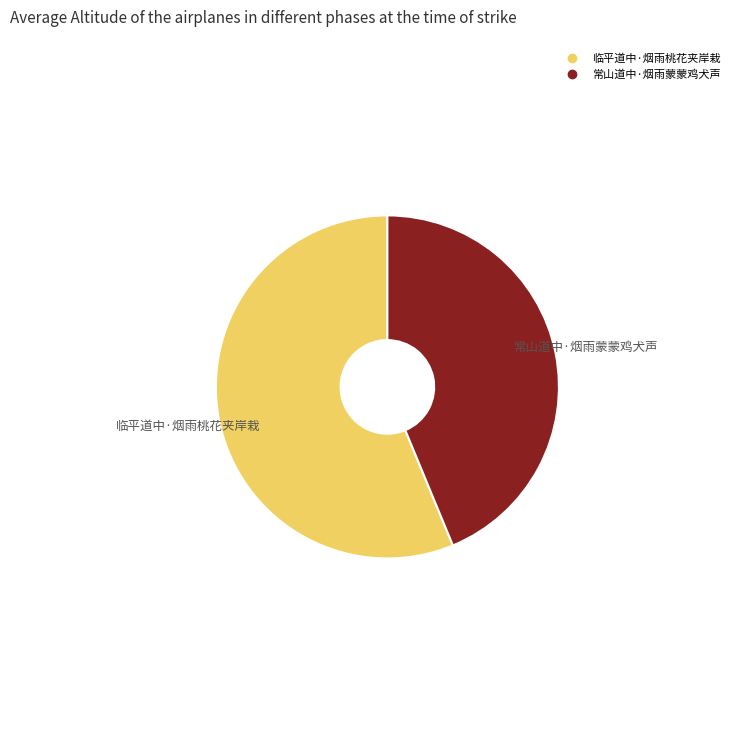

Which category has the biggest portion of the pie?

临平道中·烟雨桃花夹岸栽